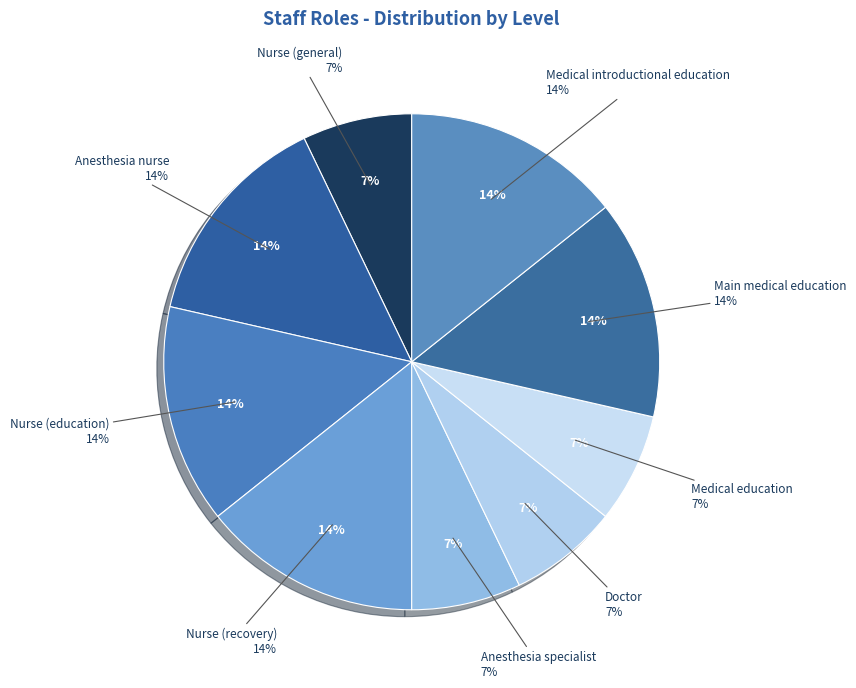

To the nearest percent, what is the difference between the largest and smallest slice percentages?

7%